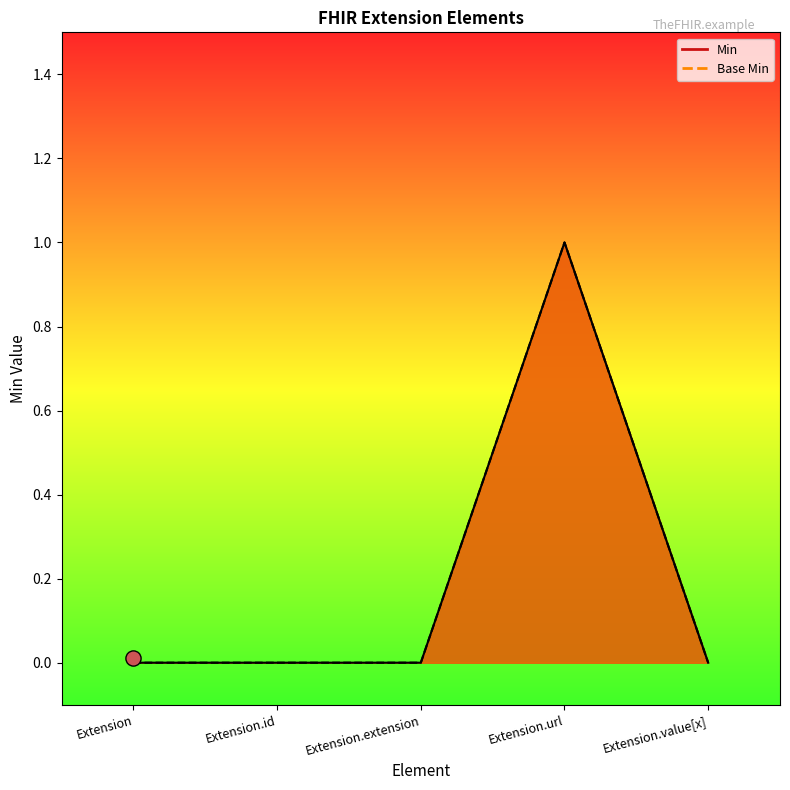

Which series has the largest total across all categories?

Min